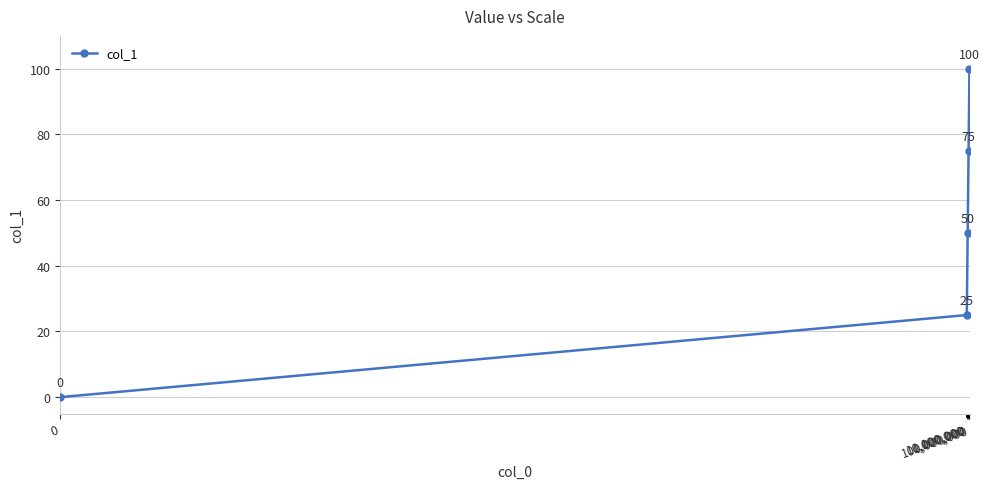

What is the value of the 5th point from the left?

100